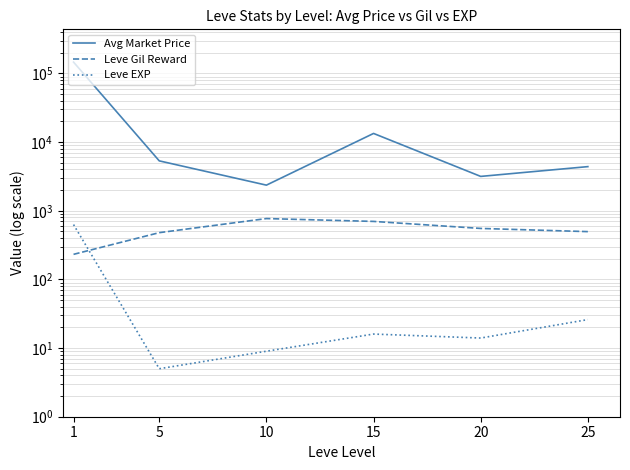

Rank the series by their maximum value, from highest to lowest.

Avg Market Price, Leve Gil Reward, Leve EXP